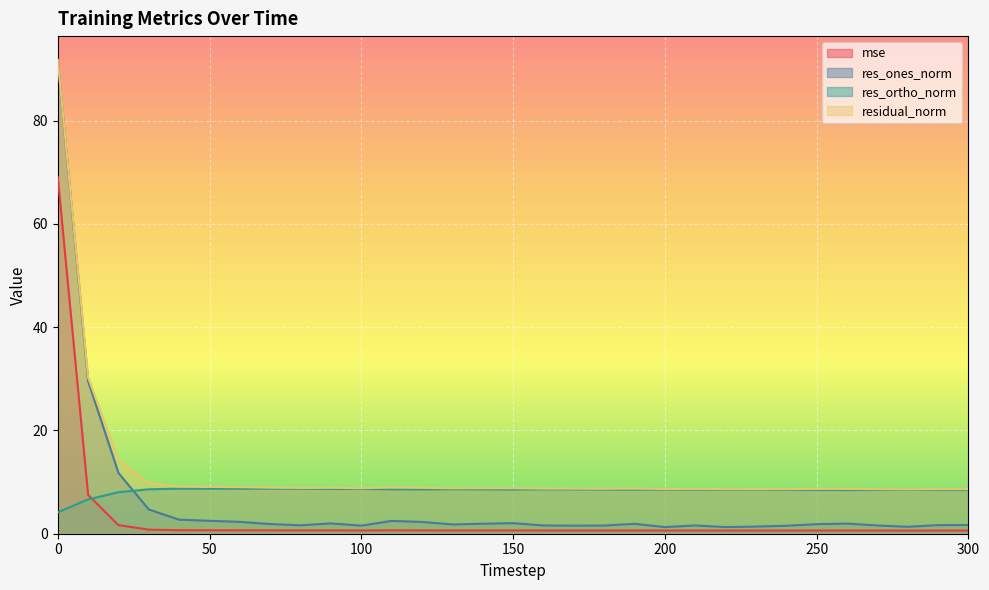

Where is the first local minimum for res_ones_norm?

80